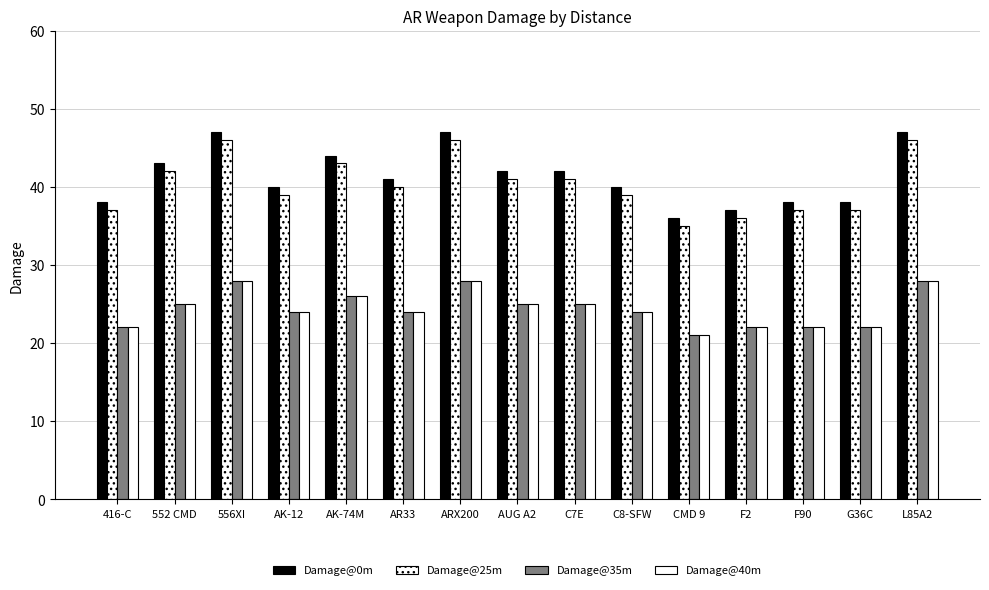

How many bars are there in total?

60